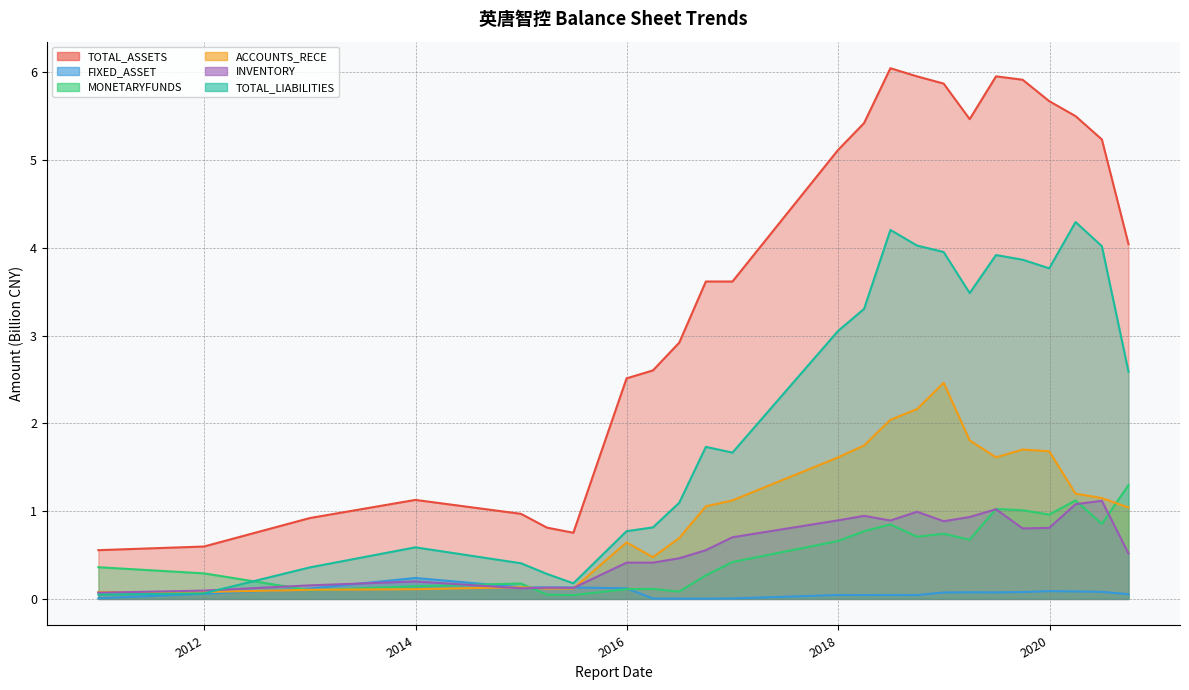

Between 2016-09-30 and 2016-12-31, which series saw the biggest shift?

INVENTORY